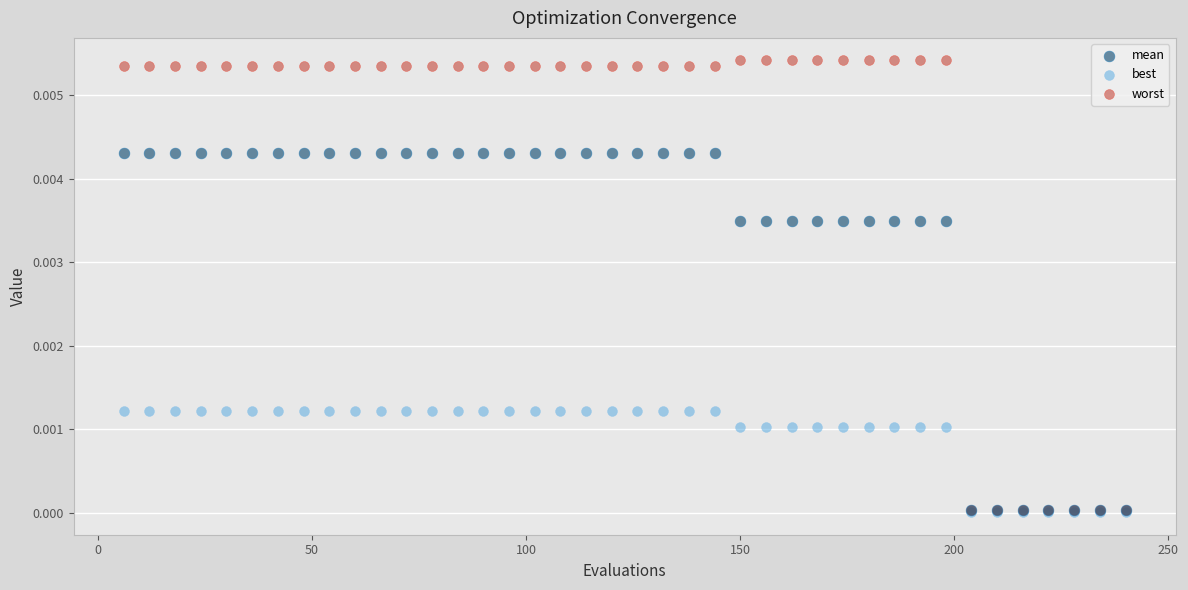

What are all the series names shown in the legend?

mean, best, worst